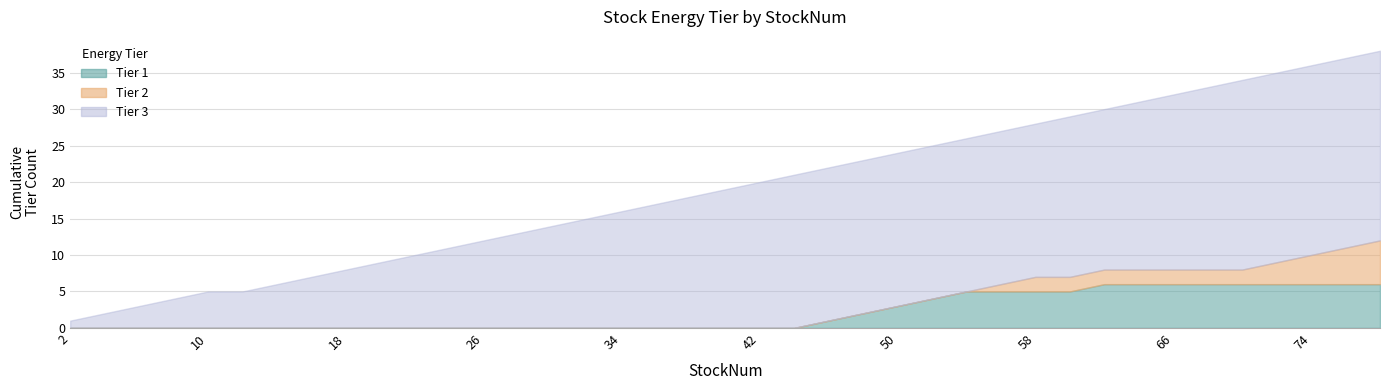

What is the sum of all Tier 1 values?

6